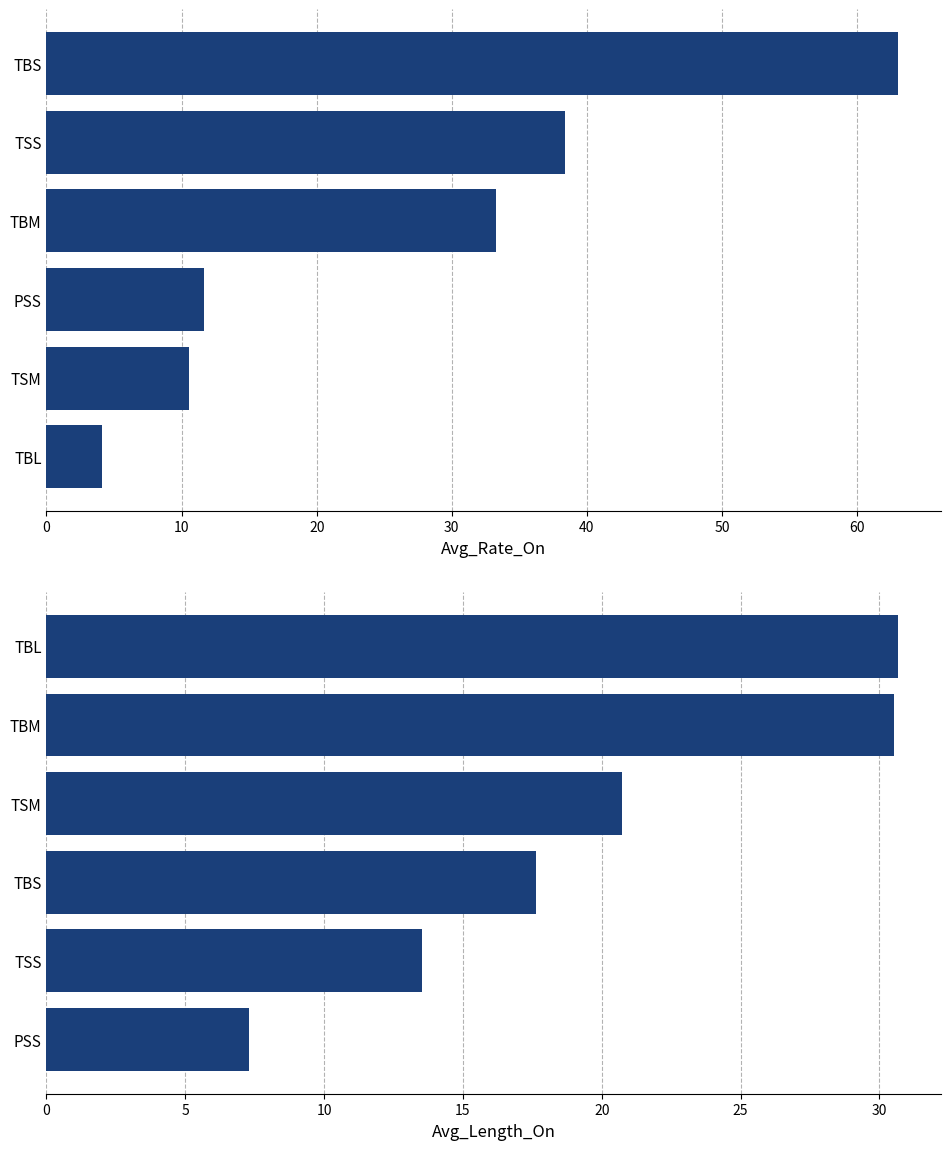

How many values in the Avg_Rate_On series are below 33?

3